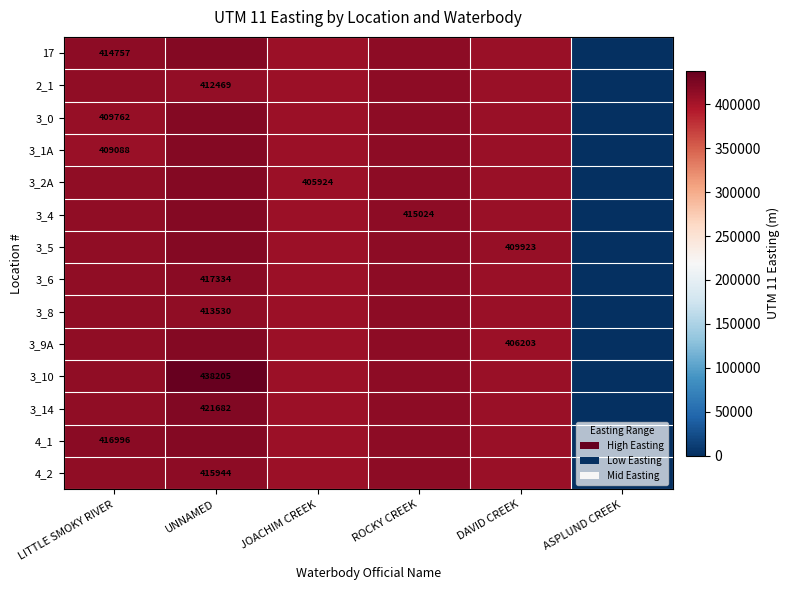

Which series has the largest range (max minus min)?

3_10